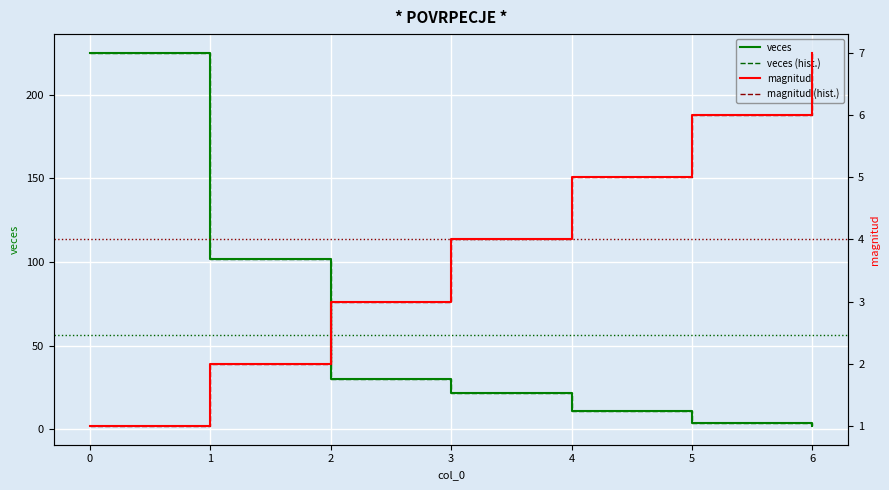

Is this an area chart (filled region under the line)?

No